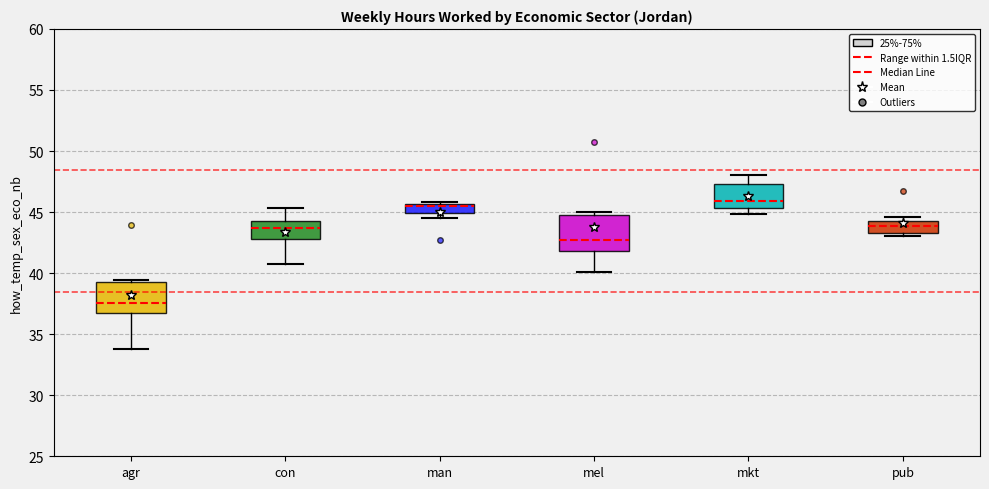

Where does the median line of the box for mel sit on the y-axis? The values are not printed on the chart, so give them approximately, as read against the axis.

42.5